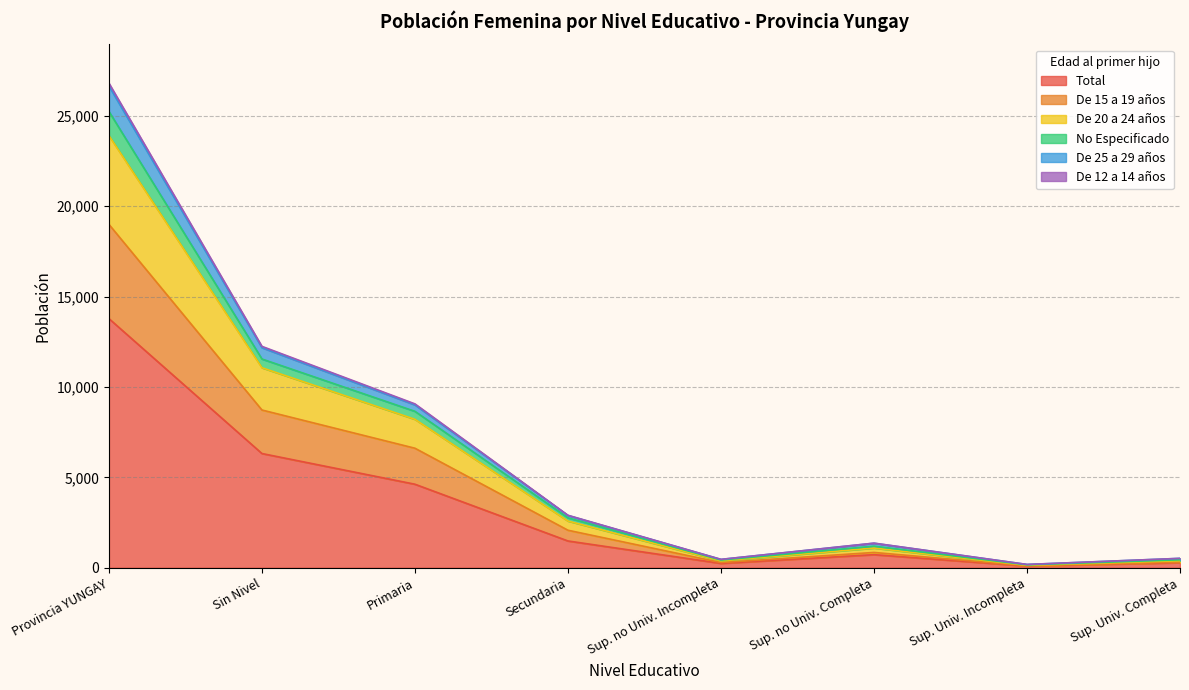

In Total, how many points are higher than both neighbors (excluding endpoints)?

1